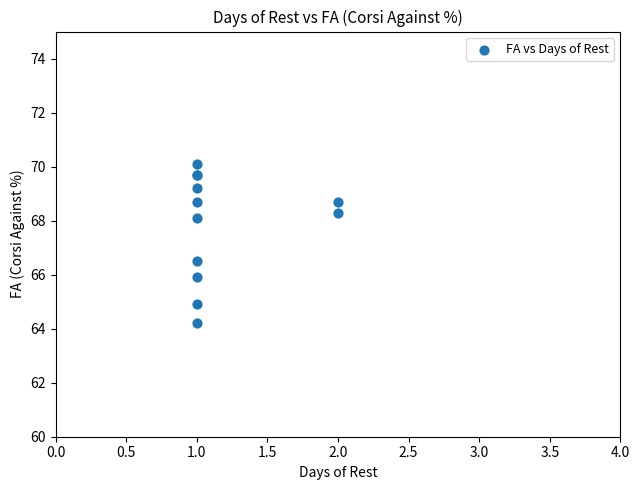

What Y value in the scatter plot is closest to 67?

66.5